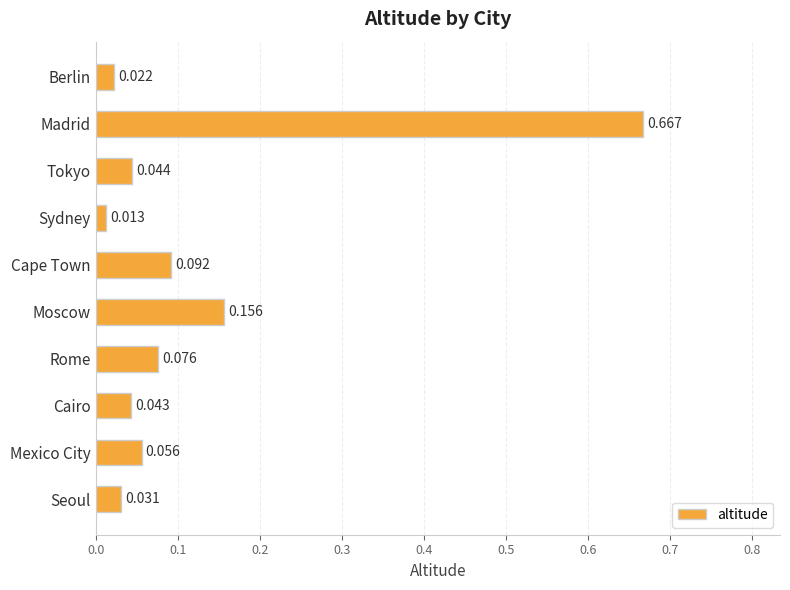

Which has a higher value, Moscow or Rome?

Moscow